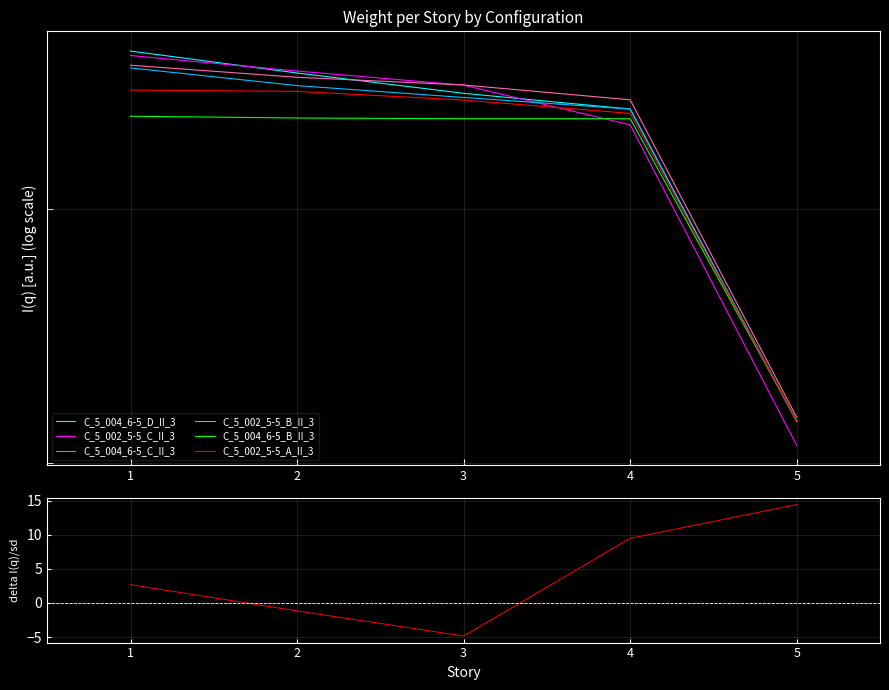

What are all the series names shown in the legend?

C_5_004_6-5_D_II_3, C_5_002_5-5_C_II_3, C_5_004_6-5_C_II_3, C_5_002_5-5_B_II_3, C_5_004_6-5_B_II_3, C_5_002_5-5_A_II_3